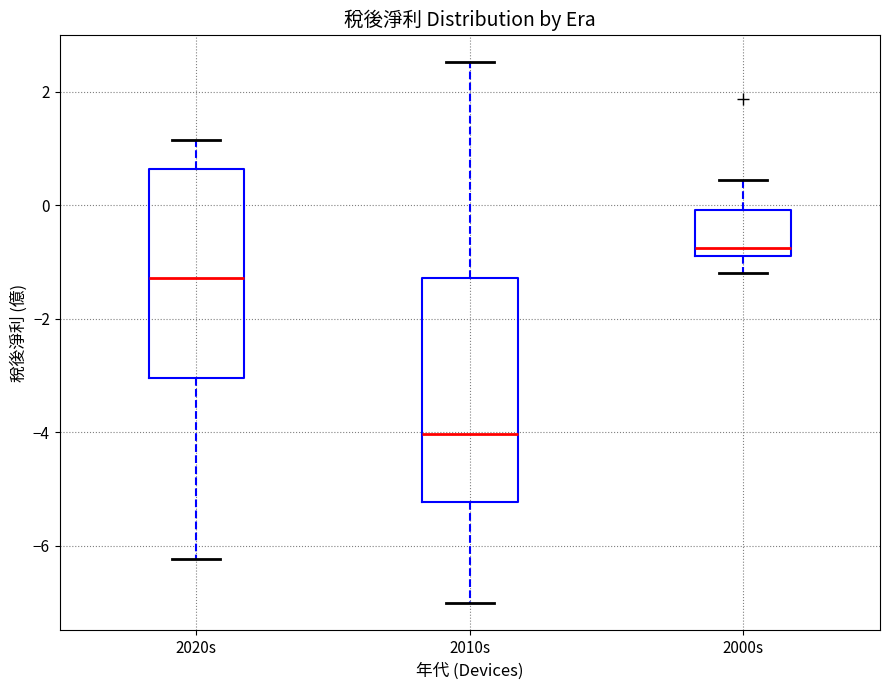

Which box's median line is the highest?

2000s